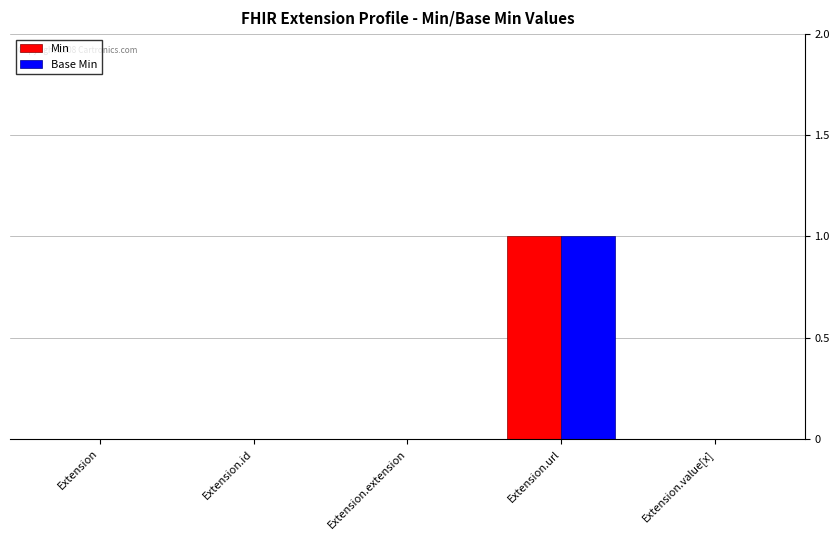

Is it true that Base Min equals -1 at Extension.id?

False